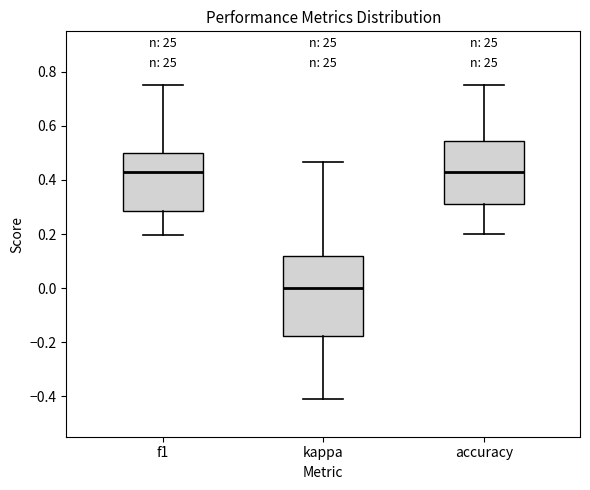

Reading left to right, read every box against the y-axis: the position of its median line, the range the box covers, and the ends of its whiskers. The values are not printed on the chart, so give them approximately, as read against the axis.

f1: median 0.42, box 0.28 to 0.50, whiskers 0.20 to 0.76
kappa: median 0.00, box -0.18 to 0.12, whiskers -0.42 to 0.46
accuracy: median 0.42, box 0.32 to 0.54, whiskers 0.20 to 0.76